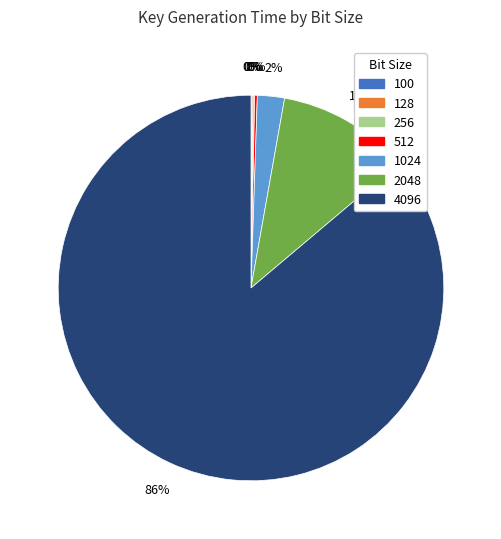

Which slice represents more than half of the pie?

4096